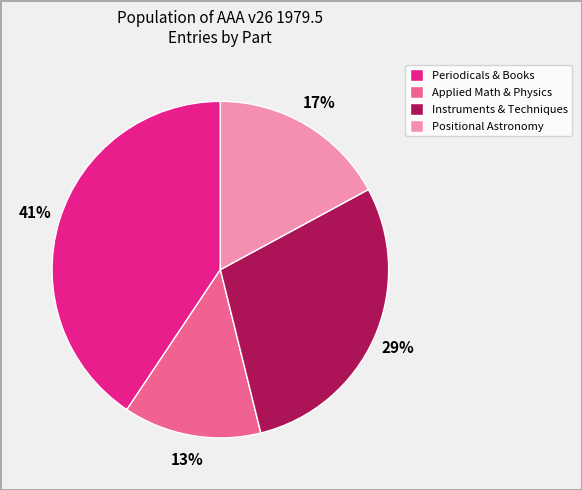

Approximately how many times larger is the value at Periodicals & Books compared to Instruments & Techniques?

1.4